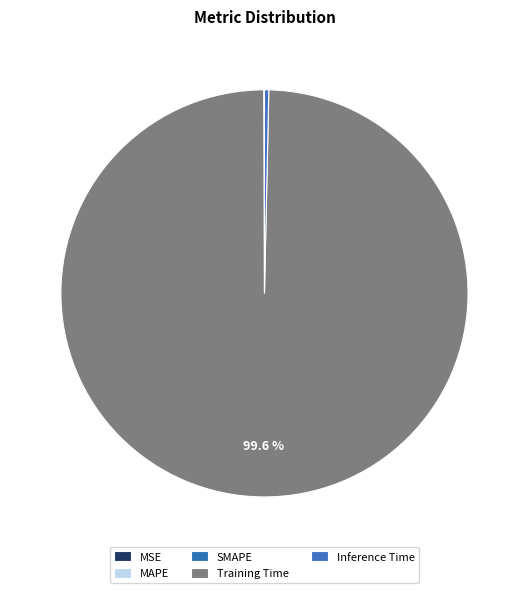

True or false: MSE accounts for 7% of the total.

False